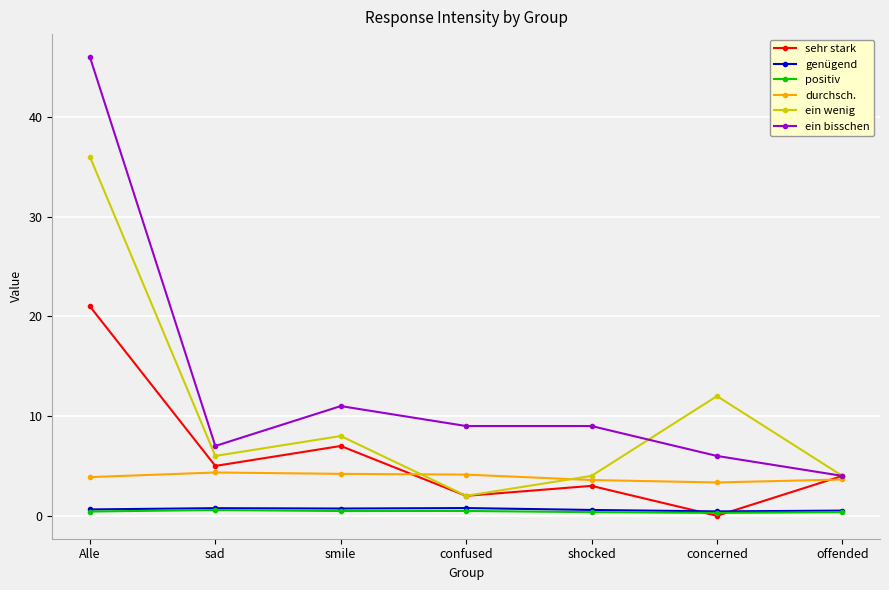

Is this an area chart (filled region under the line)?

No